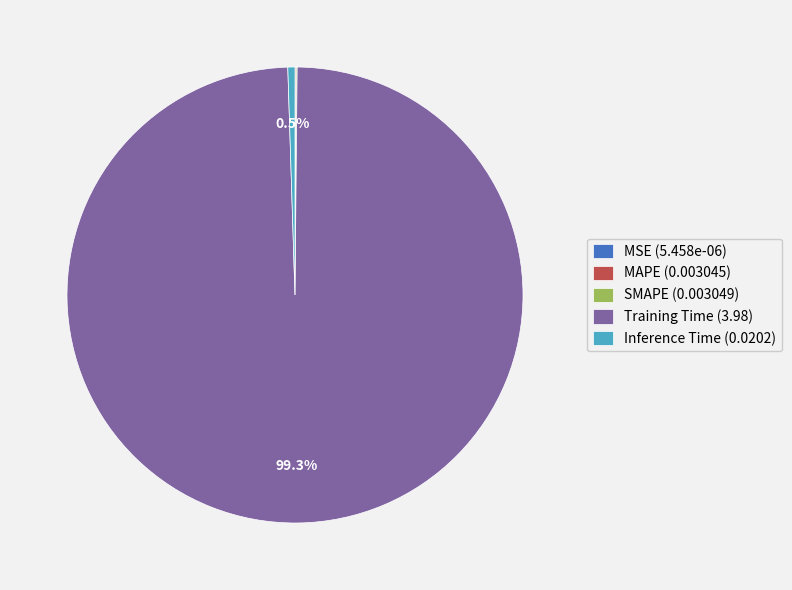

Is there a majority slice in this chart?

Yes